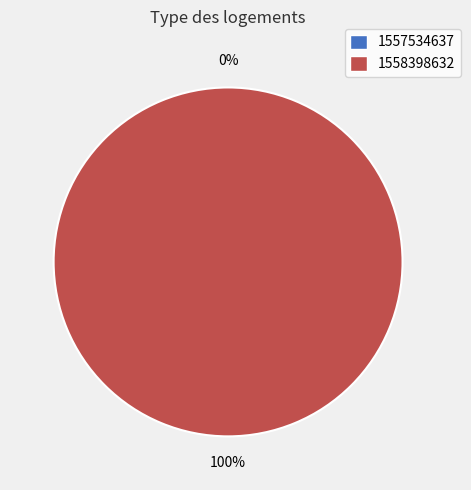

Which slice is the smallest?

1557534637